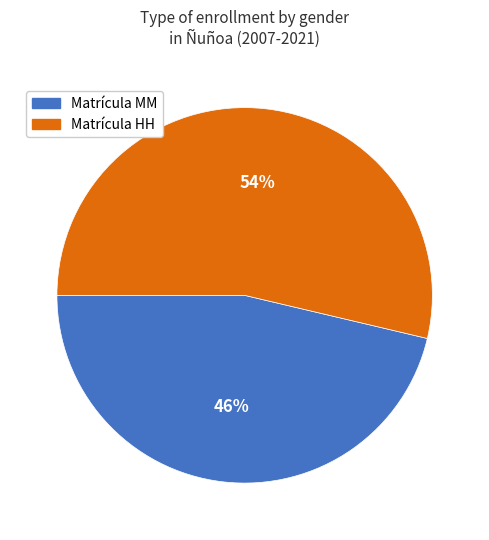

To the nearest percent, what is the average slice percentage?

50%